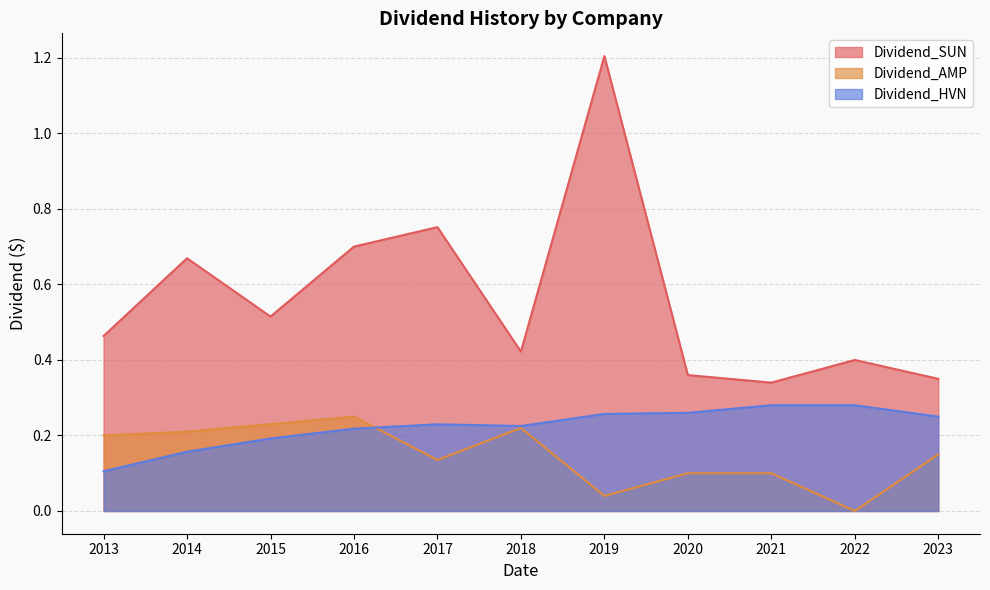

How many positive values does the Dividend_AMP series have?

10